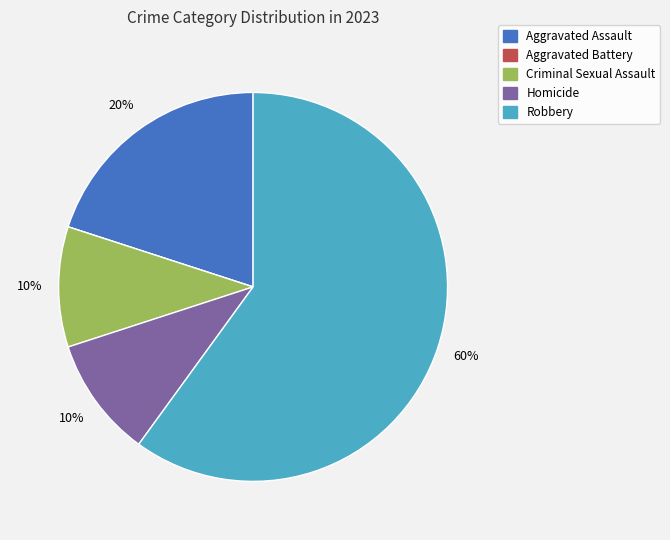

To the nearest percent, what is the difference between the Robbery and Homicide slice percentages?

50%